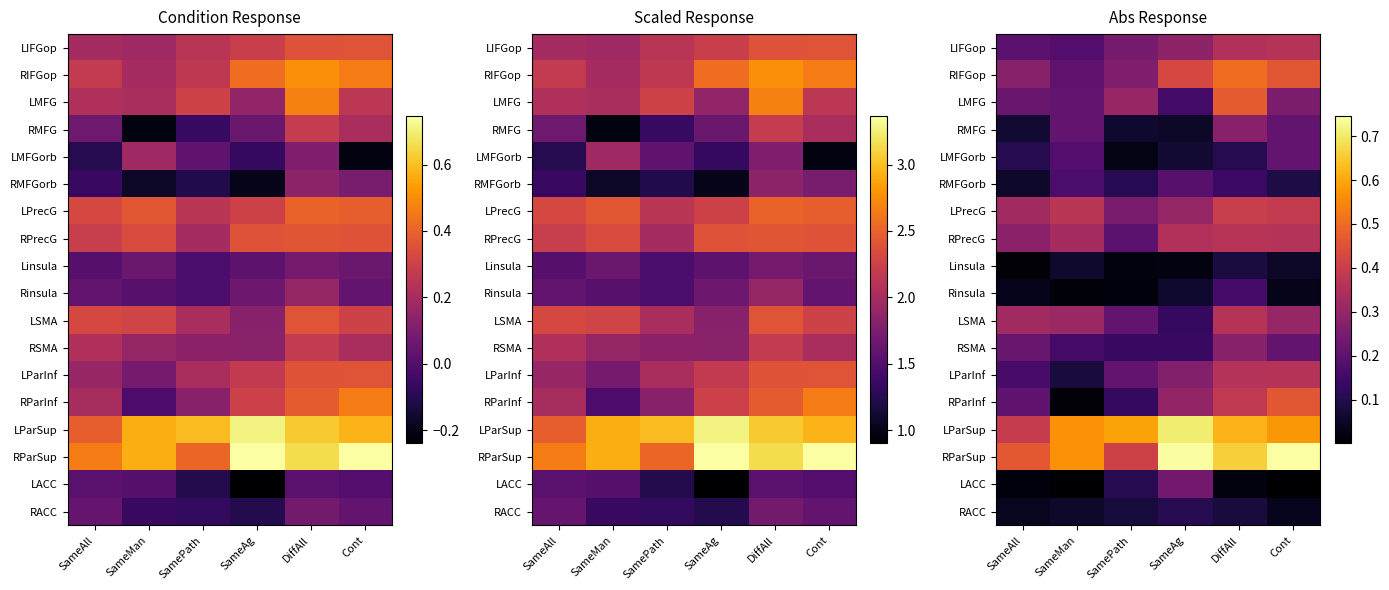

The value of LIFGop at SamePath is 0.2. True or false?

True